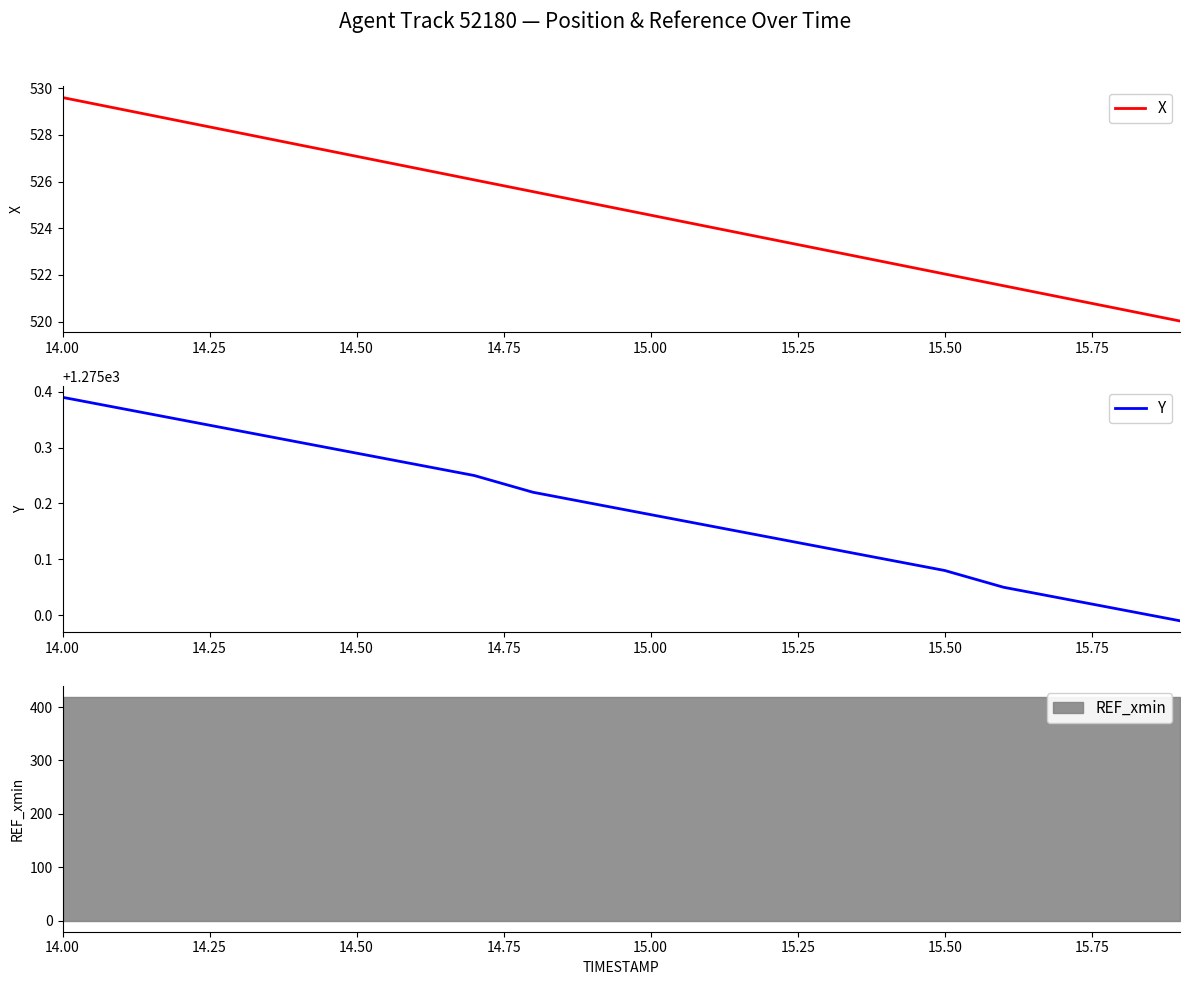

True or false: X has a value of 524.6 at 15.00.

True